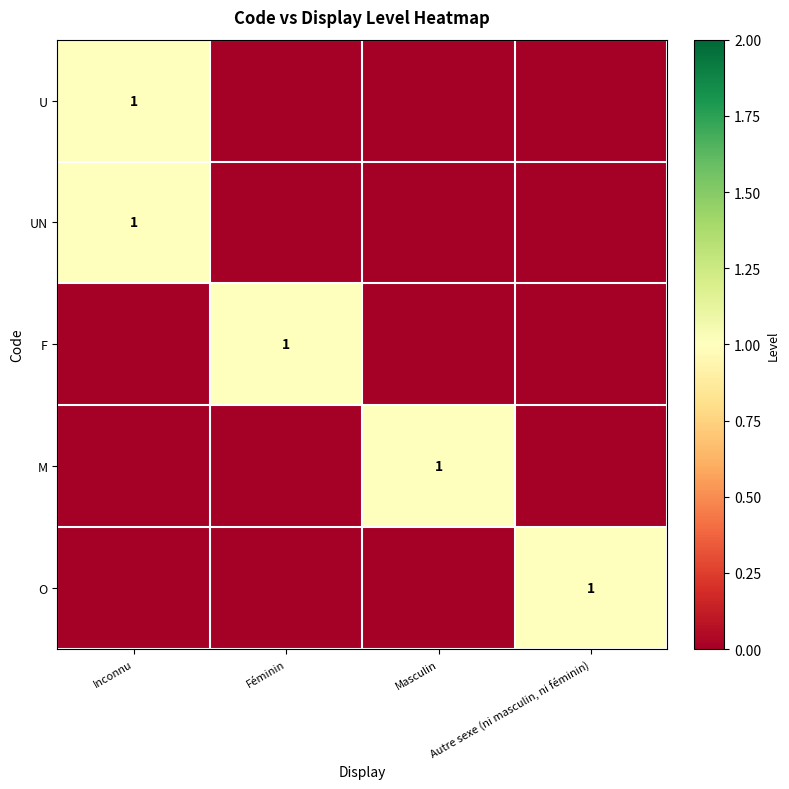

Is it true that M equals 1 at Masculin?

True